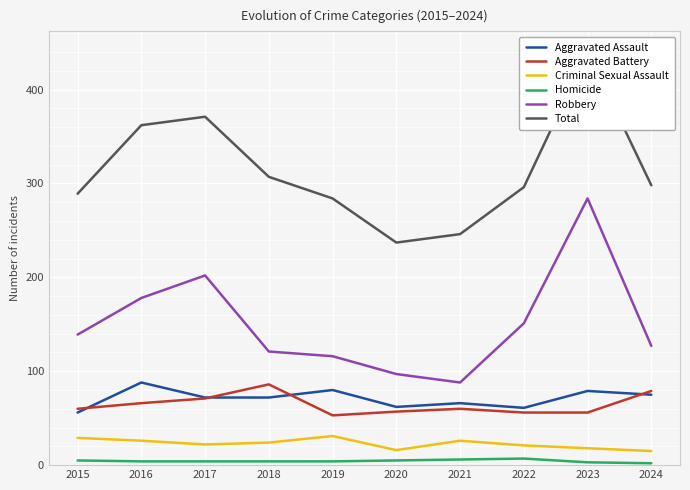

The Total series shows 409 at 2018. True or false?

False